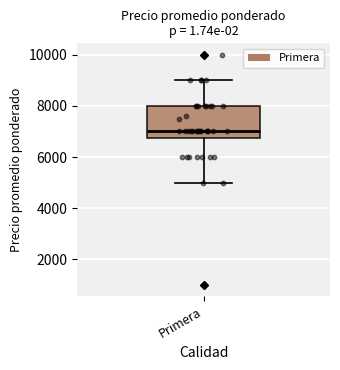

Where does the median line of the box for Primera sit on the y-axis? The values are not printed on the chart, so give them approximately, as read against the axis.

7000